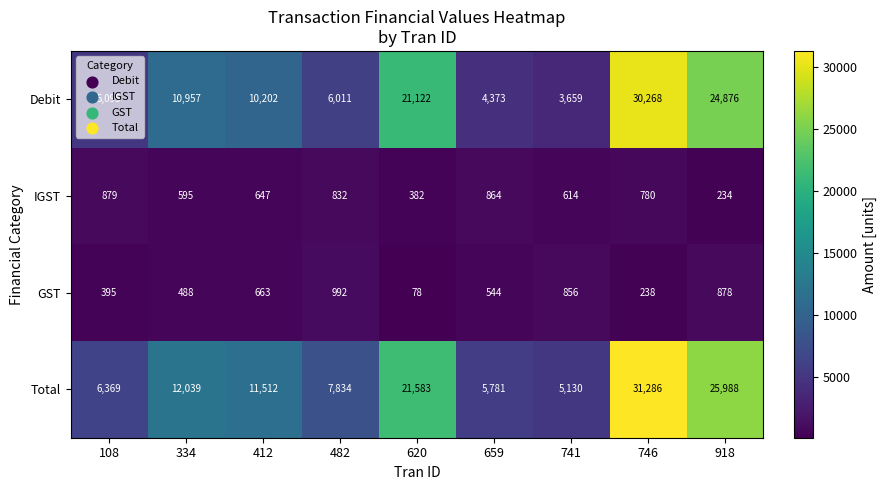

Count the number of categories in the chart.

9